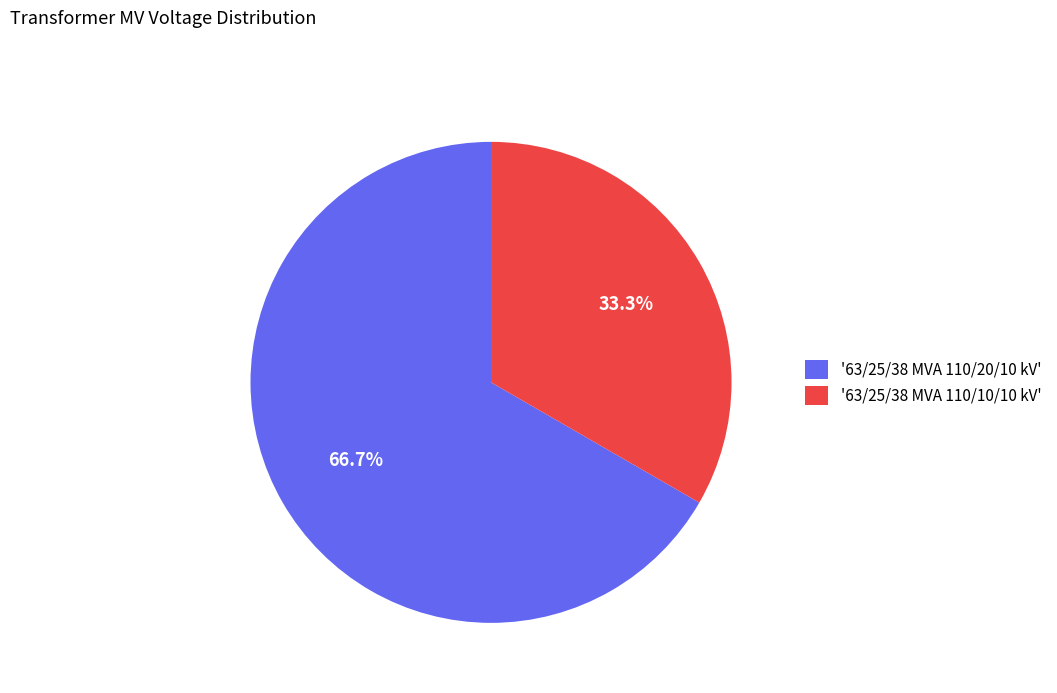

Rank the categories by value from lowest to highest.

'63/25/38 MVA 110/10/10 kV', '63/25/38 MVA 110/20/10 kV'